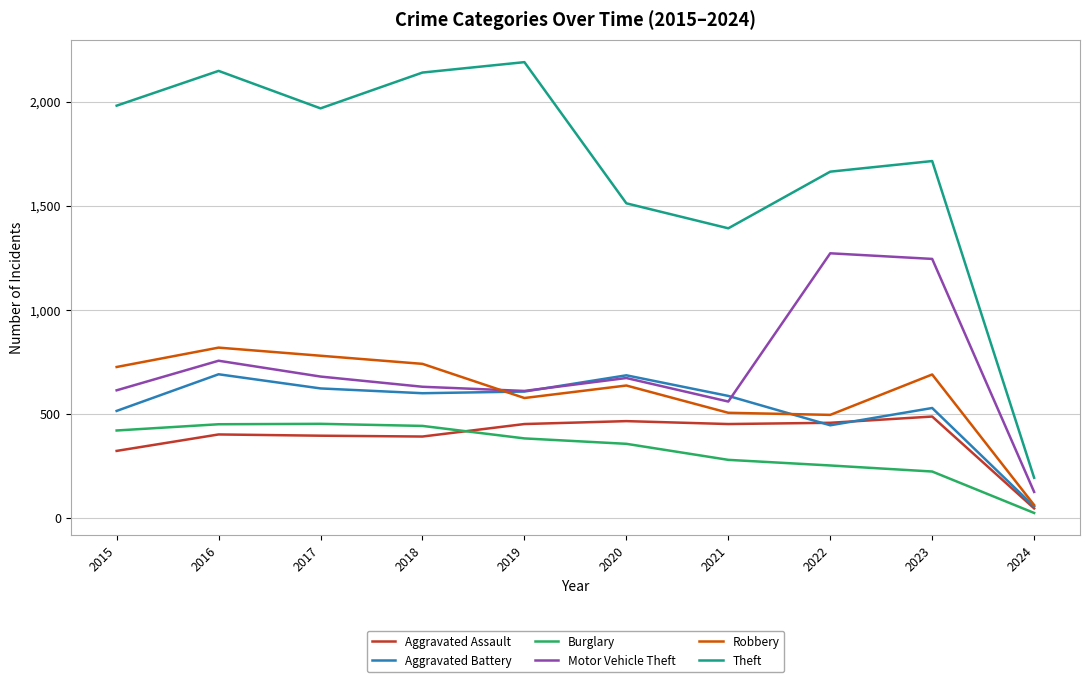

Which series changed the most between 2021 and 2022?

Motor Vehicle Theft